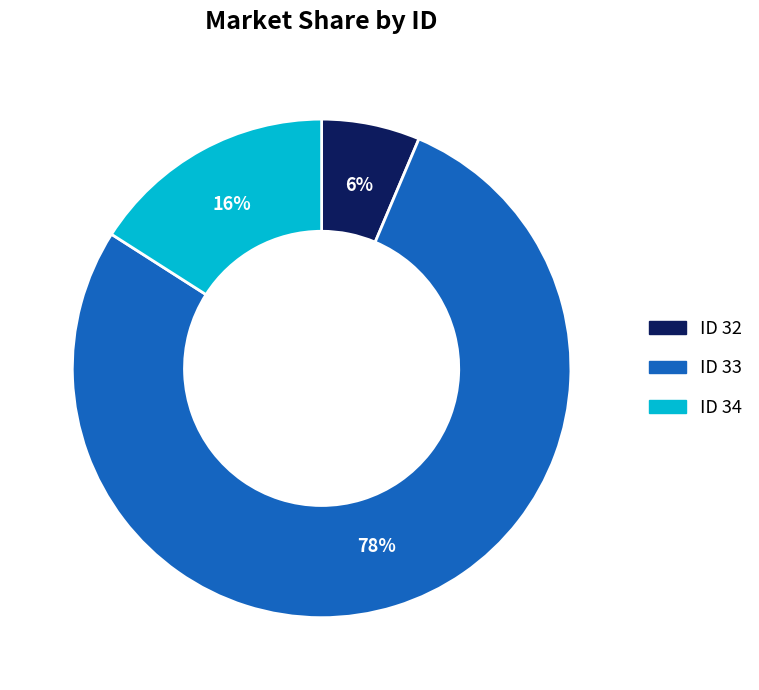

To the nearest percent, what is the average slice percentage?

33%